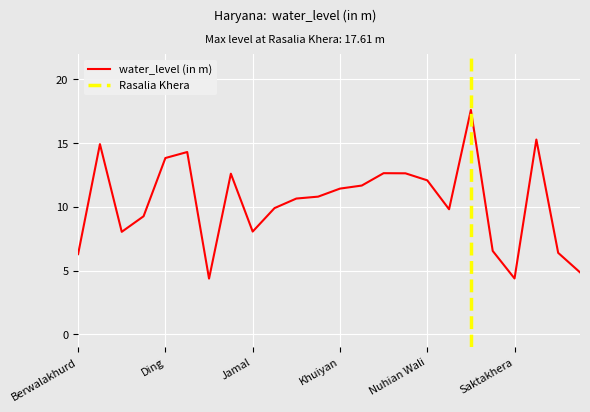

How many values exceed 10?

13